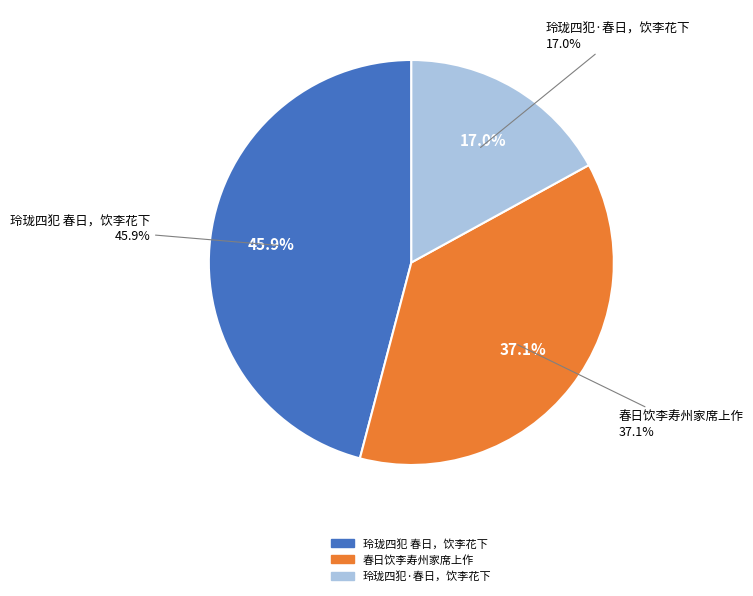

To the nearest percent, what portion does 玲珑四犯·春日，饮李花下 represent?

17%